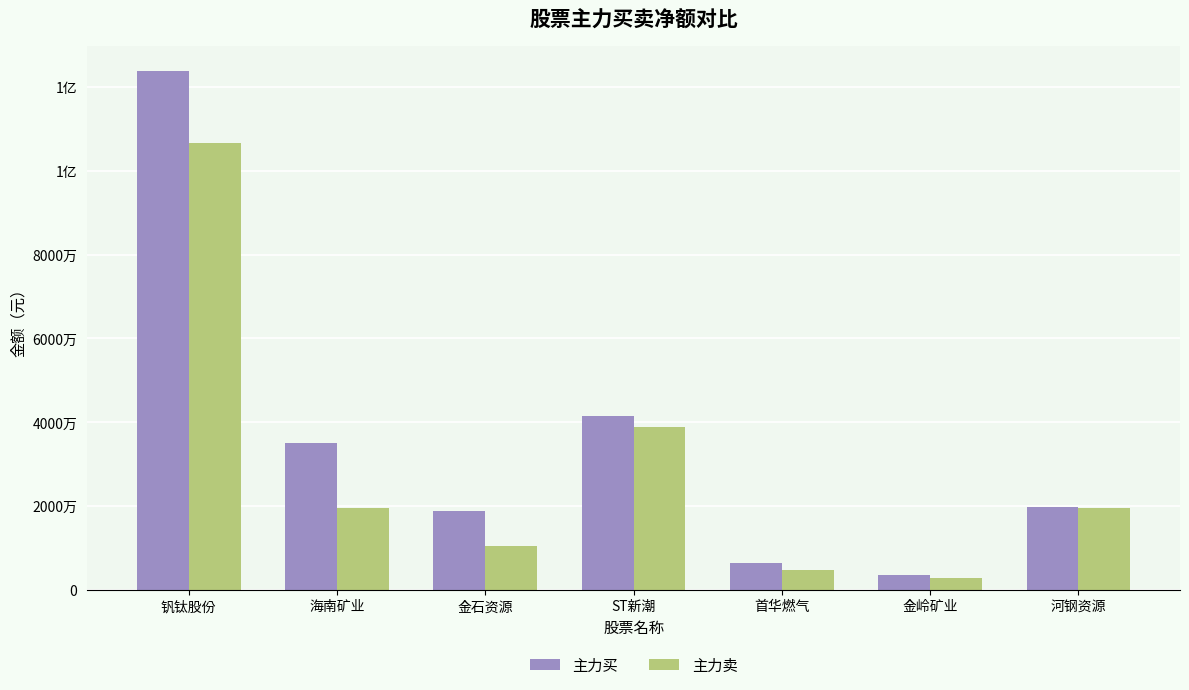

Are the bars horizontal?

No